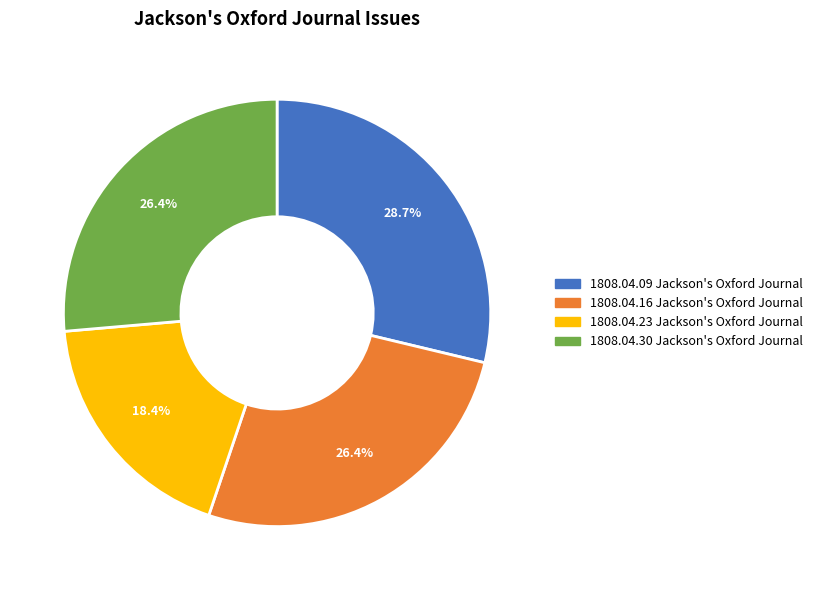

Does 1808.04.30 Jackson's Oxford Journal account for over 50% of the chart?

No